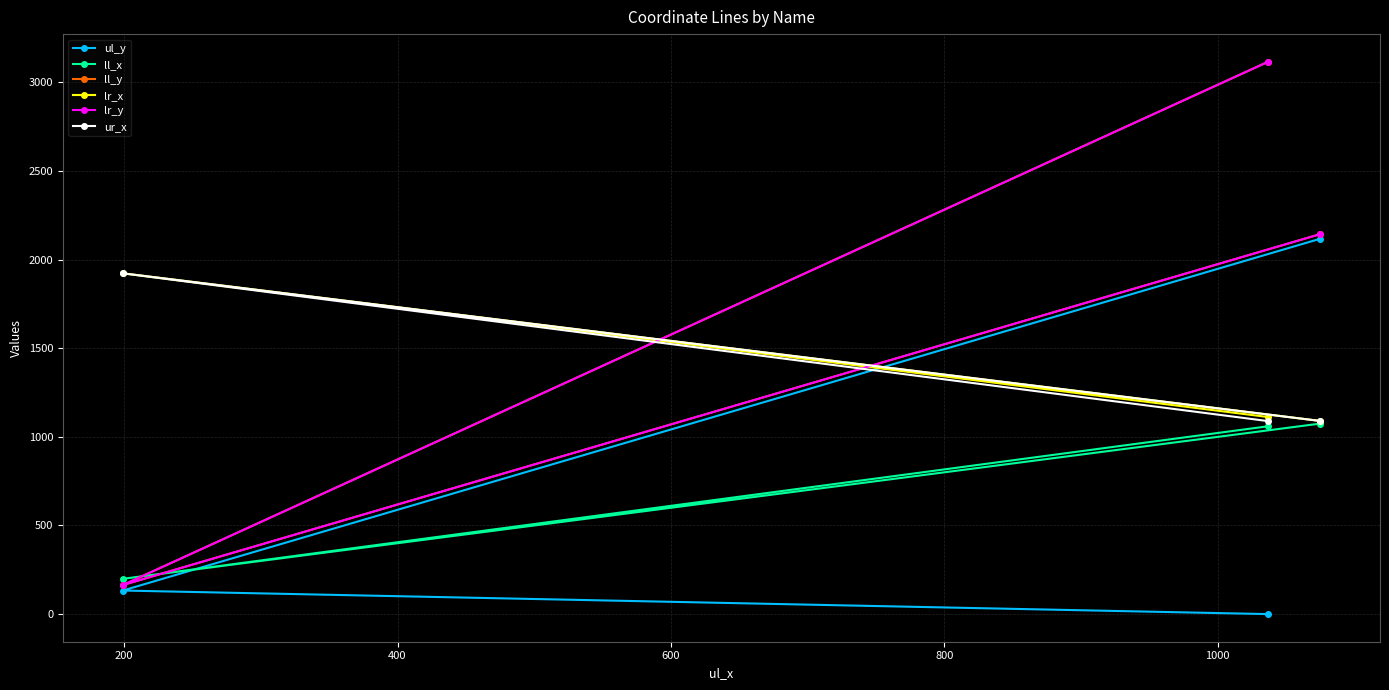

What is the greatest value displayed?

3117